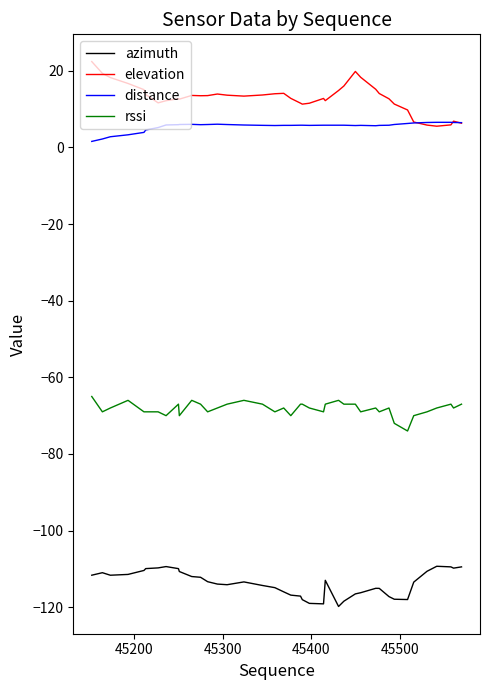

Rank the series by their maximum value, from lowest to highest.

azimuth, rssi, distance, elevation